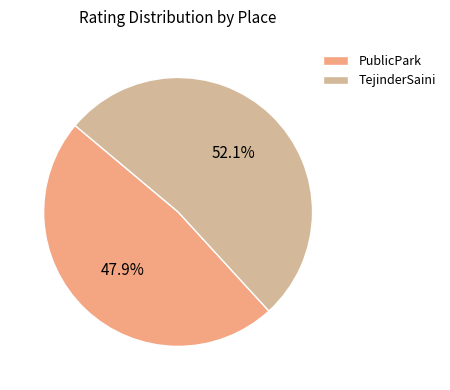

How much of the chart is everything except PublicPark?

52.1%